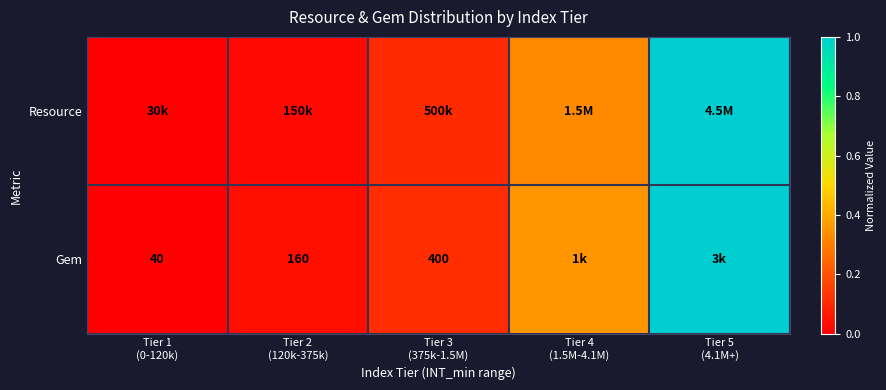

At which category is the sum across all series the highest?

Tier 5
(4.1M+)